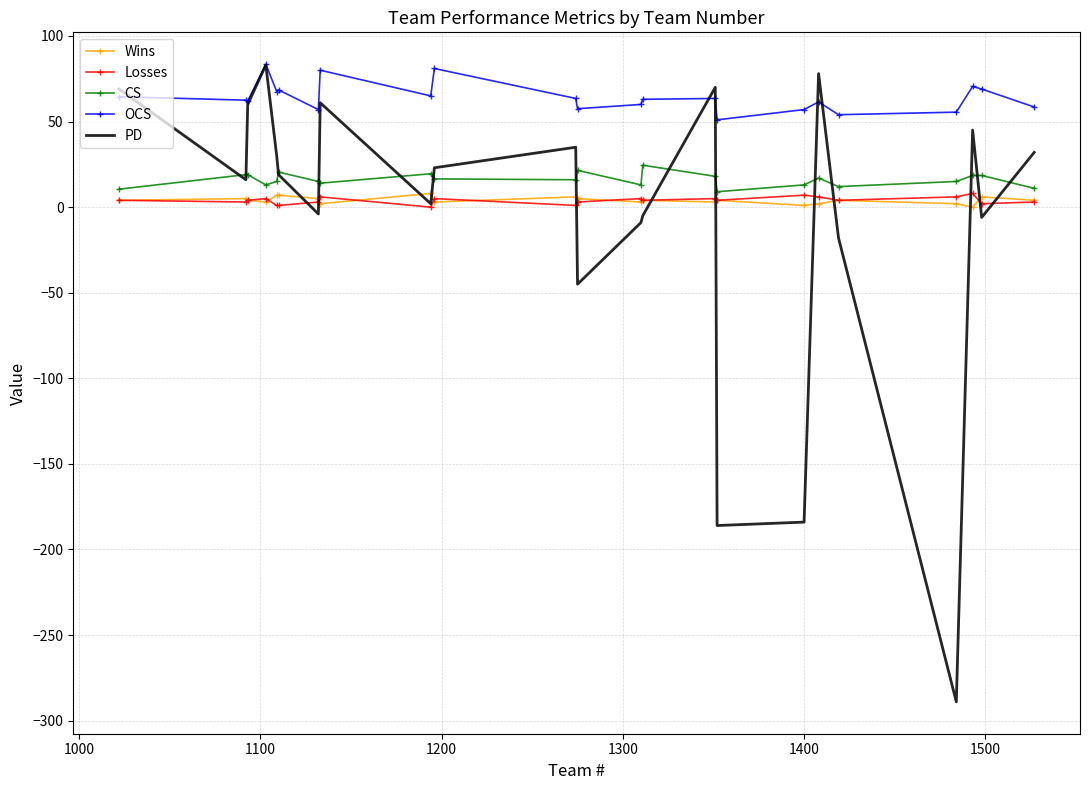

How many interior local valleys does the PD series have?

7